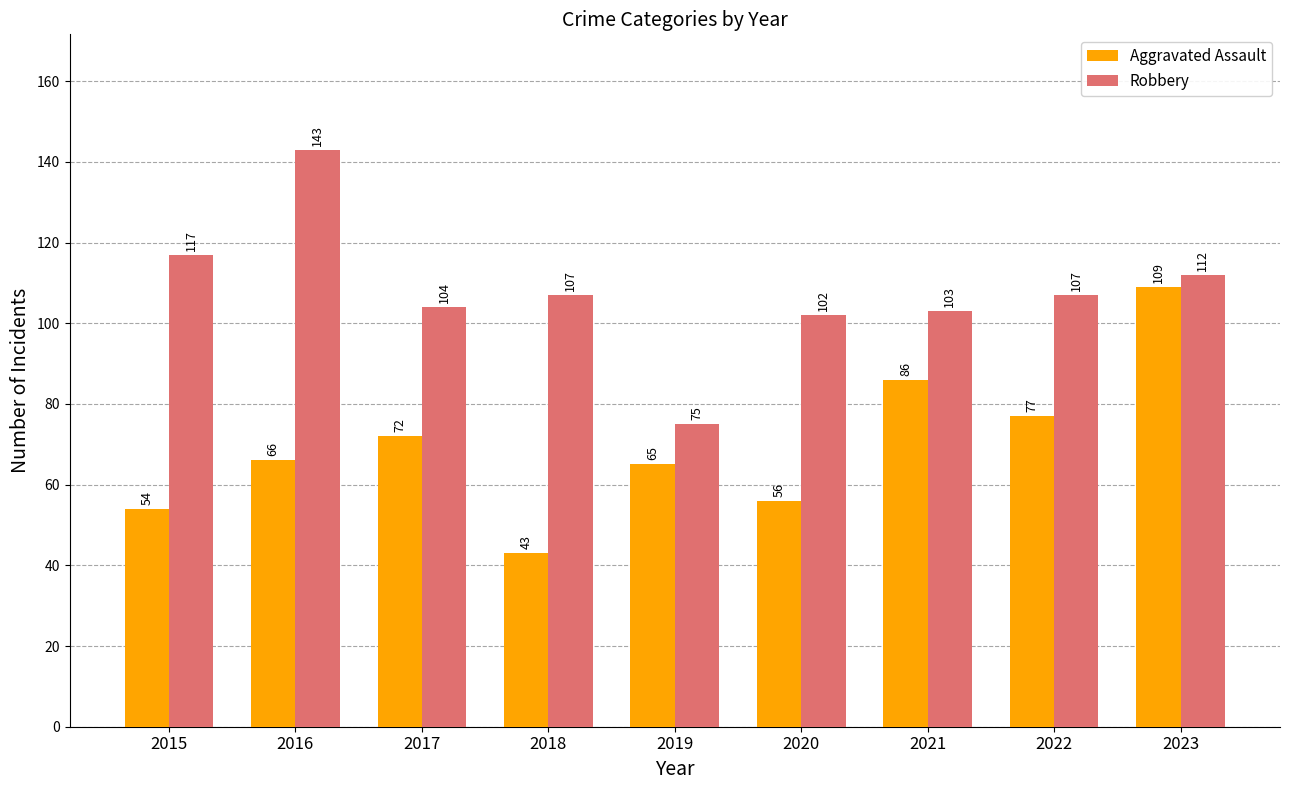

What is the greatest value displayed?

143